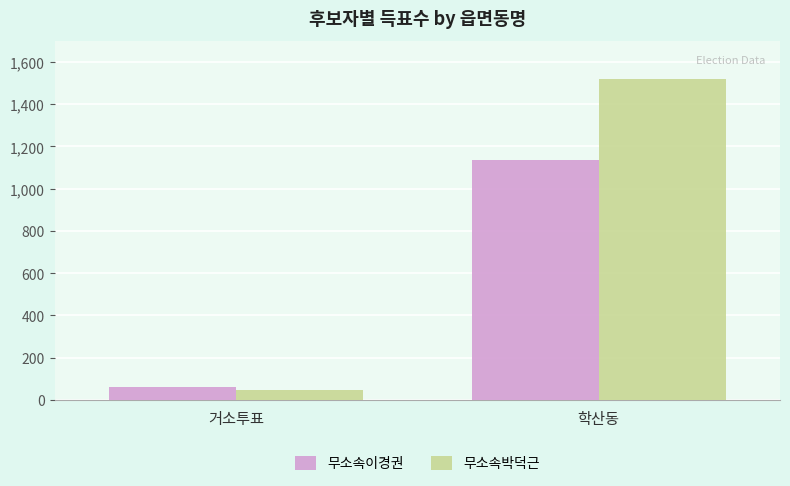

What is the total value across all series at 학산동?

2653